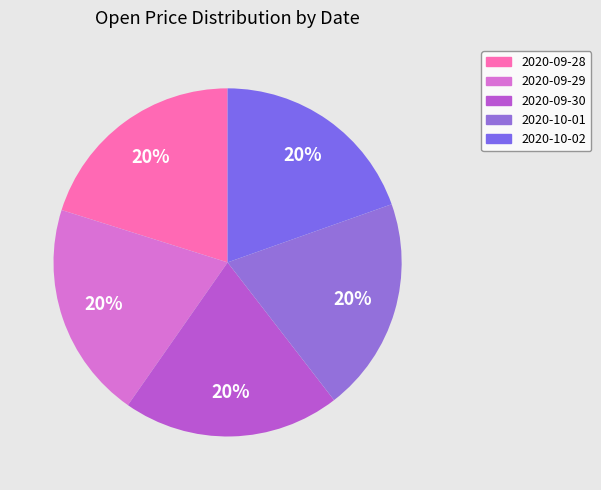

How many segments does this pie chart have?

5